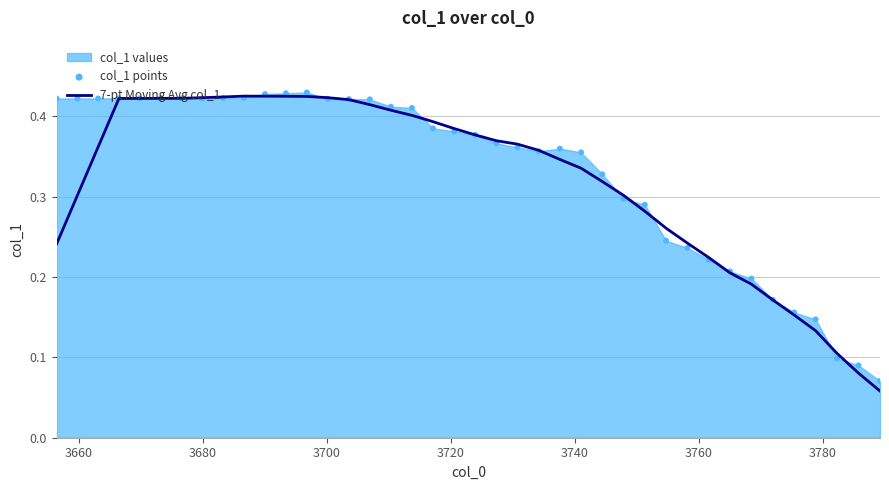

Which series contains the highest Y value?

col_1 points